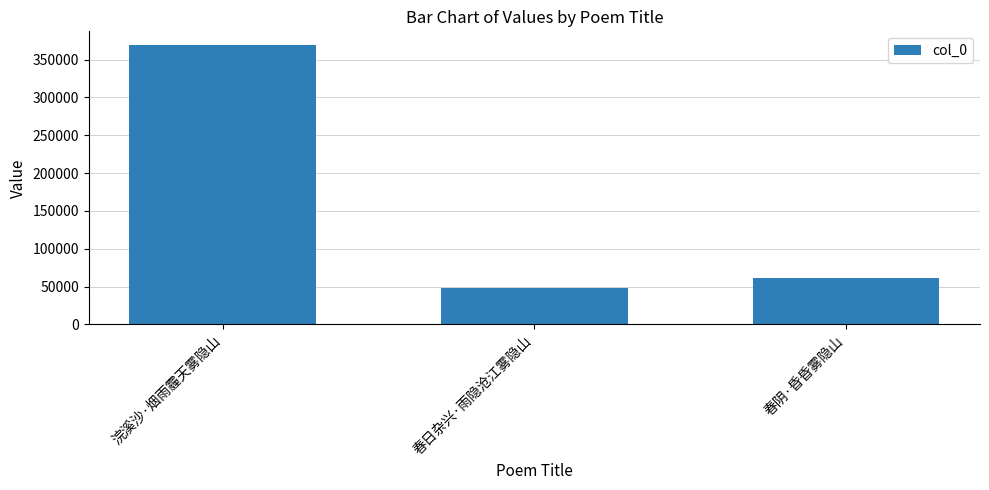

Which has a higher value, 春日杂兴·雨隐沧江雾隐山 or 春阴·昏昏雾隐山?

春阴·昏昏雾隐山